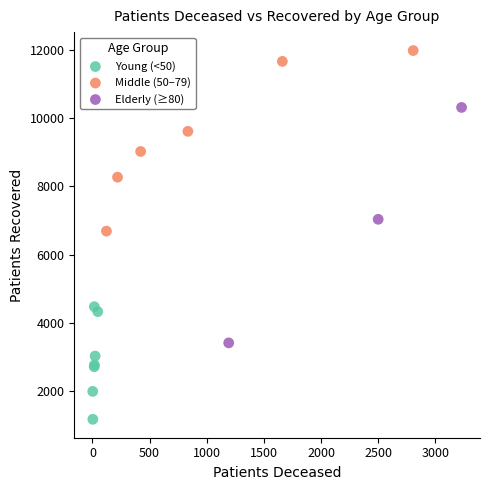

Which series has the widest spread of Y values?

Elderly (≥80)